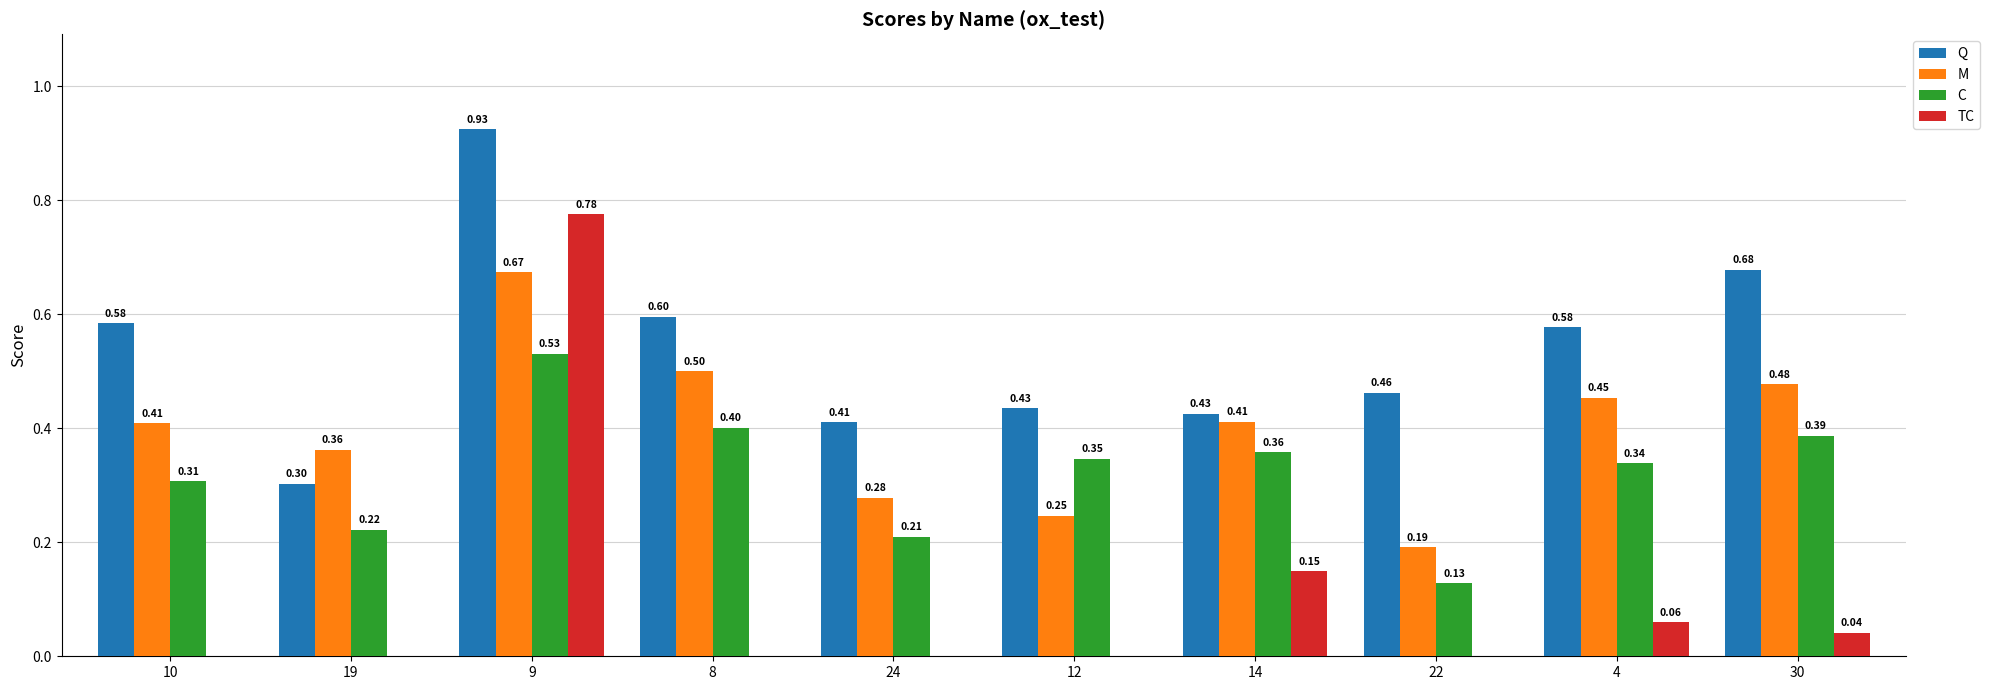

Which series has the largest total across all categories?

Q